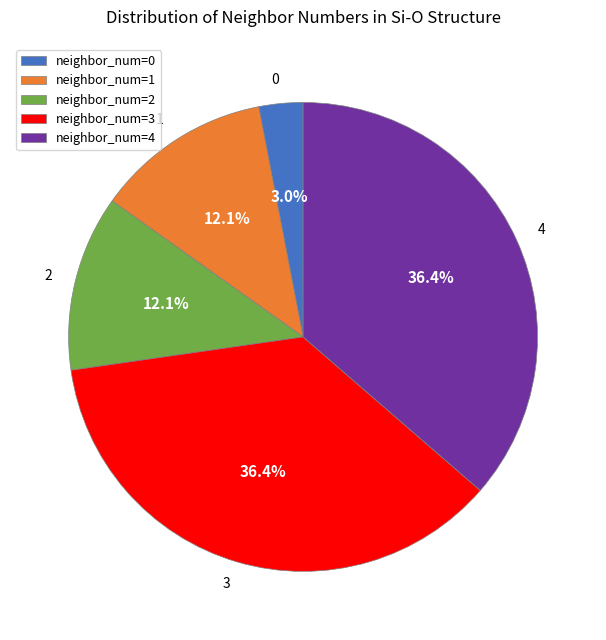

What is the smallest slice in the pie chart?

neighbor_num=0